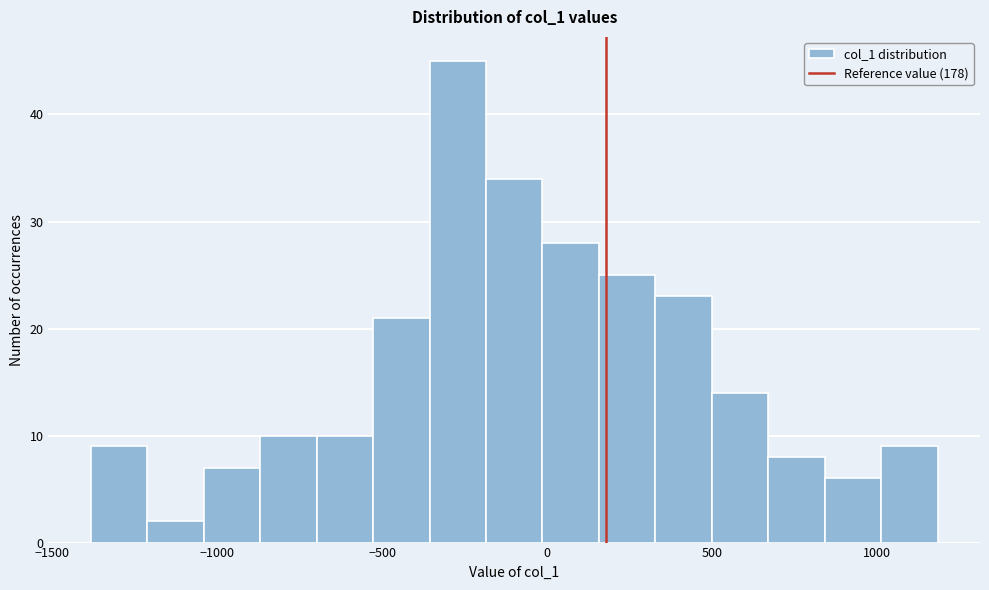

Around what value on the x-axis is the tallest bar? Give the approximate position of its centre, as read against the axis.

-250